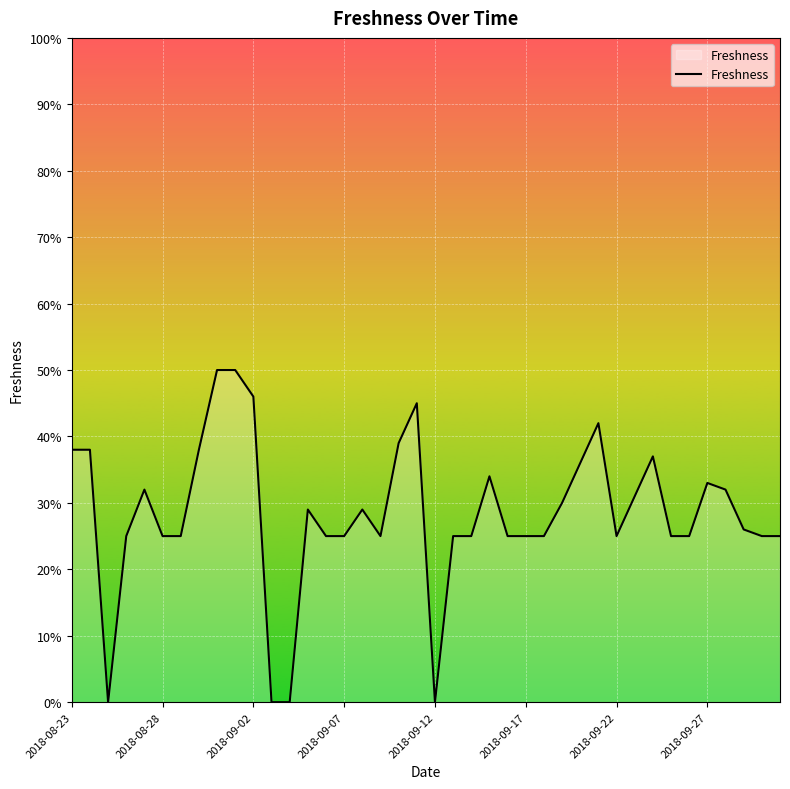

Reading right to left, what are all the values shown in this chart?

0.2	0.2	0.3	0.3	0.3	0.2	0.2	0.4	0.3	0.2	0.4	0.4	0.3	0.2	0.2	0.2	0.3	0.2	0.2	0.0	0.5	0.4	0.2	0.3	0.2	0.2	0.3	0.0	0.0	0.5	0.5	0.5	0.4	0.2	0.2	0.3	0.2	0.0	0.4	0.4